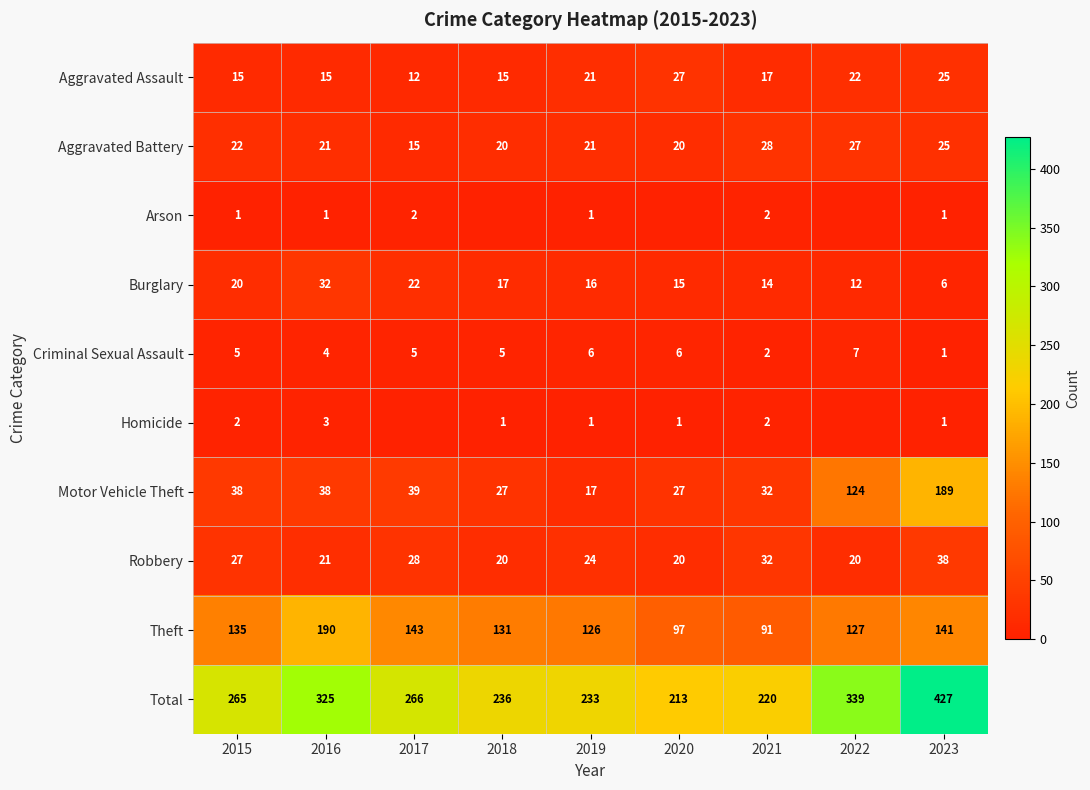

What is the sum of the Theft values at 2018 and 2017?

274